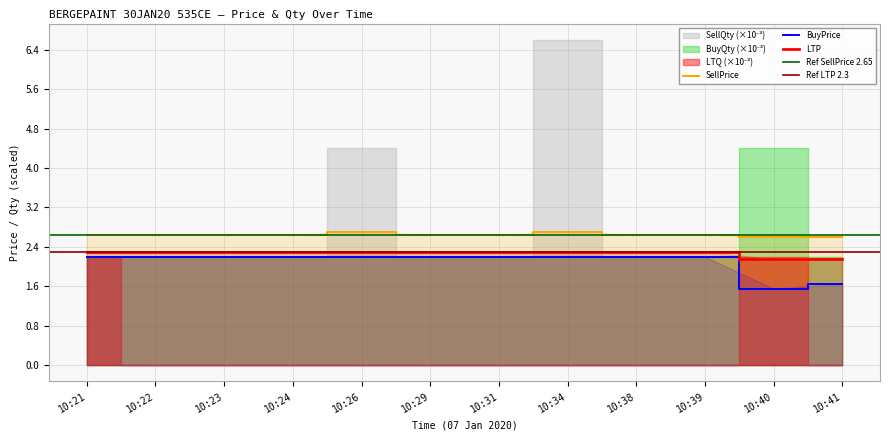

Reading left to right, extract all data points from this chart.

LTP: 10:21=2.3	10:22=2.3	10:23=2.3	10:24=2.3	10:26=2.3	10:29=2.3	10:31=2.3	10:34=2.3	10:38=2.3	10:39=2.3	10:40=2.1	10:41=2.1
BuyPrice: 10:21=2.2	10:22=2.2	10:23=2.2	10:24=2.2	10:26=2.2	10:29=2.2	10:31=2.2	10:34=2.2	10:38=2.2	10:39=2.2	10:40=1.6	10:41=1.6
SellPrice: 10:21=2.6	10:22=2.6	10:23=2.6	10:24=2.6	10:26=2.7	10:29=2.6	10:31=2.6	10:34=2.7	10:38=2.6	10:39=2.6	10:40=2.6	10:41=2.6